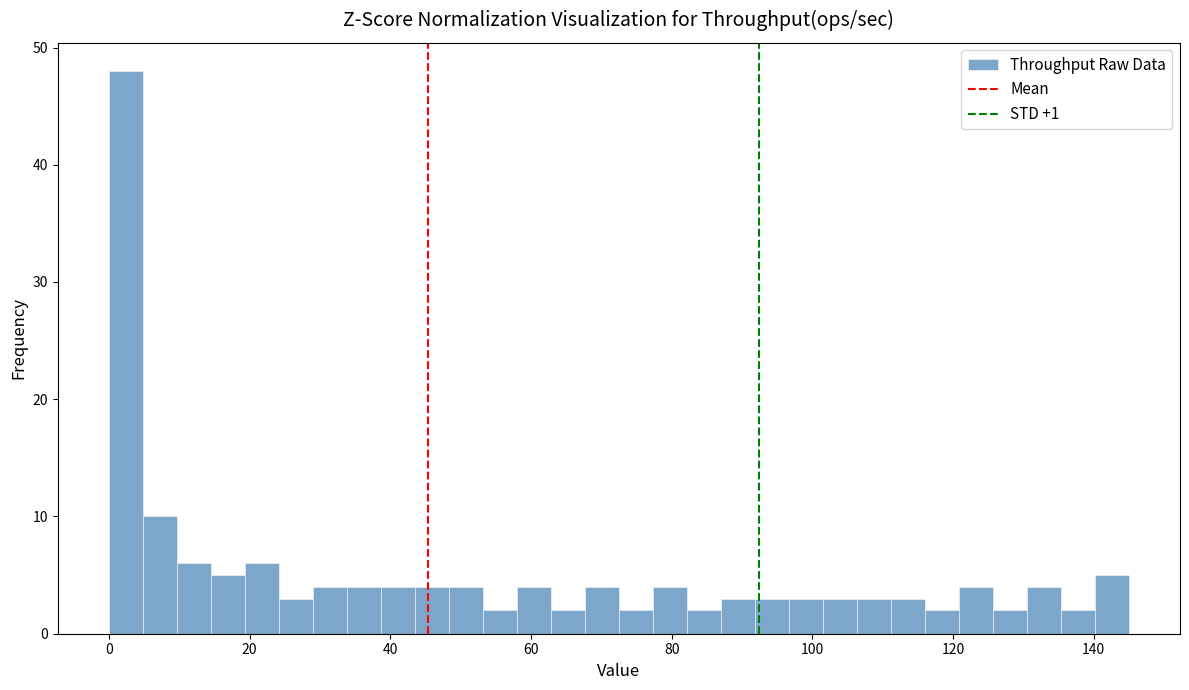

Read against the x-axis, roughly where is the centre of the tallest bar?

2